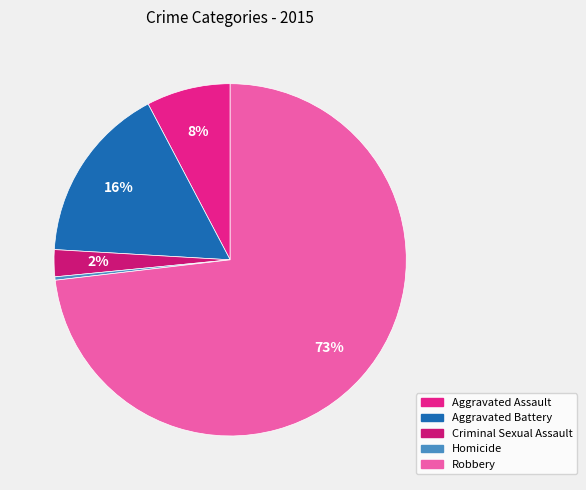

Is Homicide the majority of the pie?

No